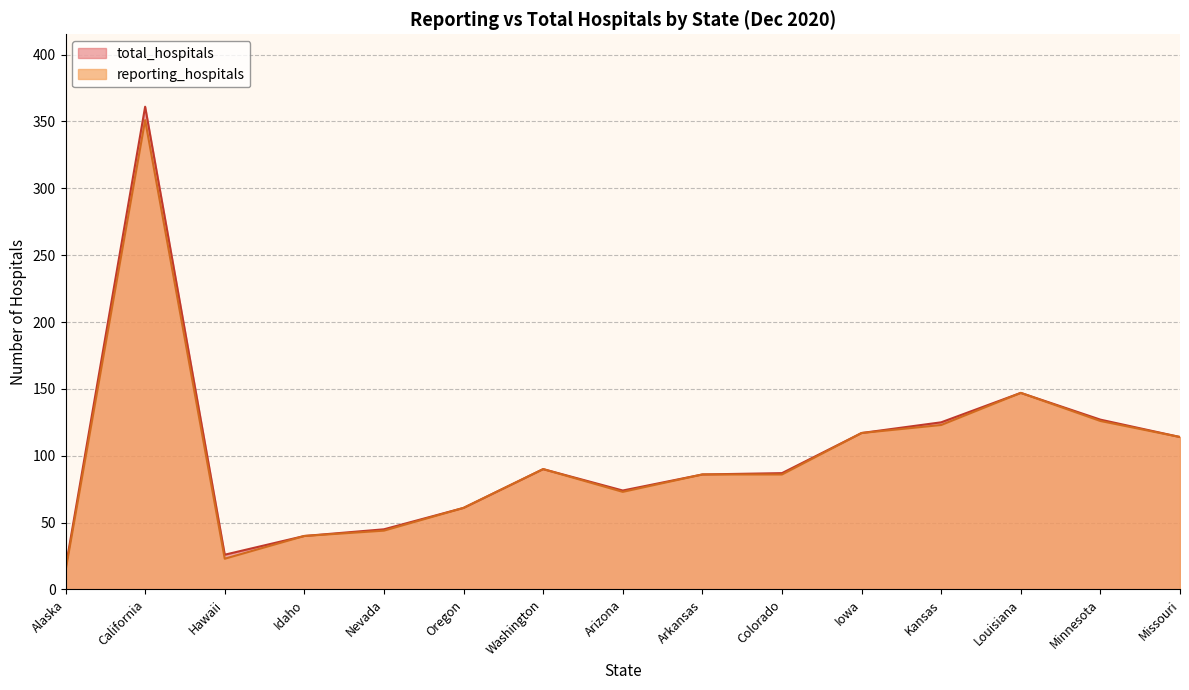

What is the label of the 7th point from the left?

Washington